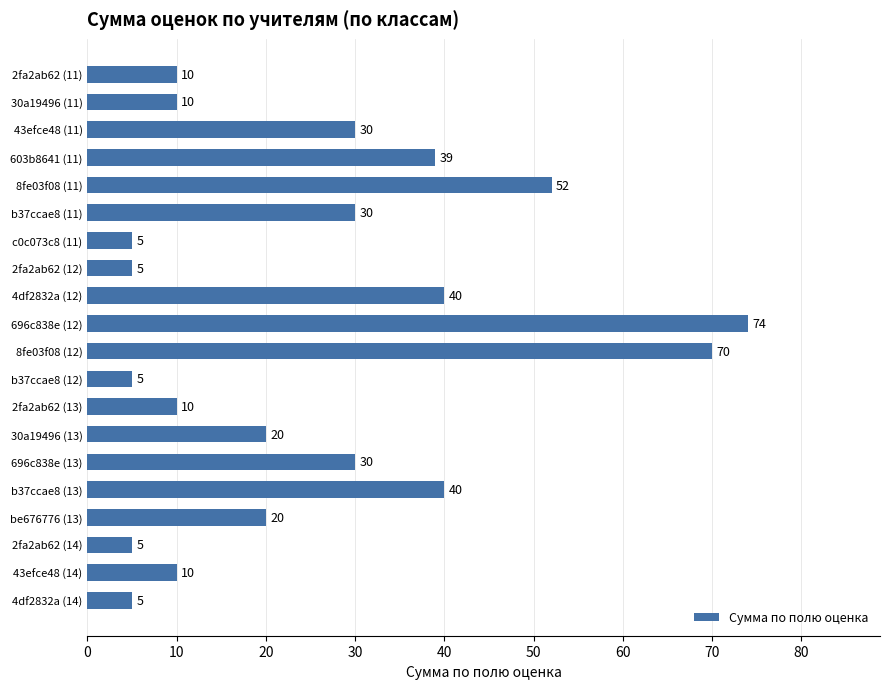

The chart shows a value of 121 at 696c838e (12). True or false?

False